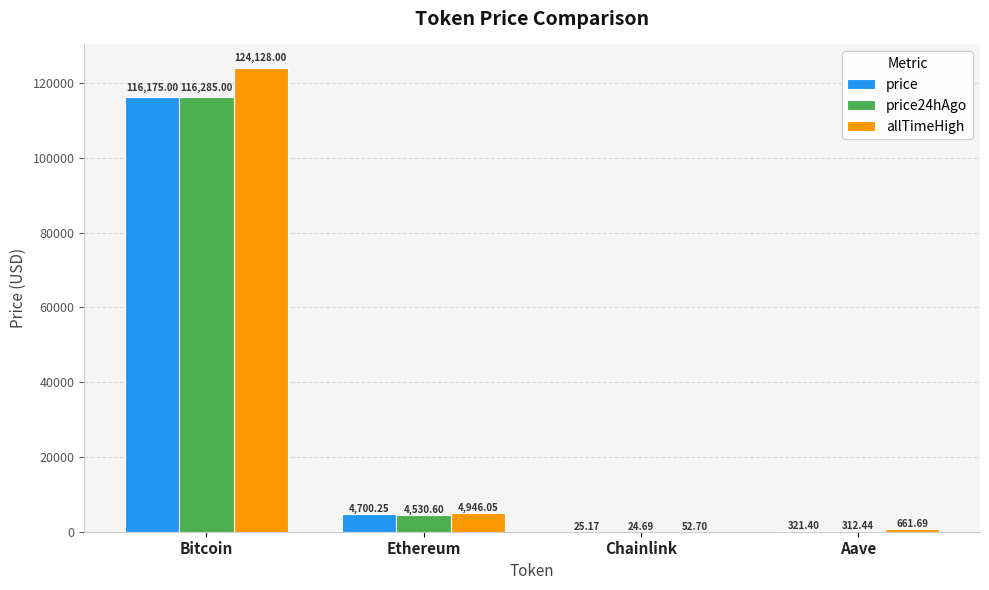

Which series has the largest total across all categories?

allTimeHigh